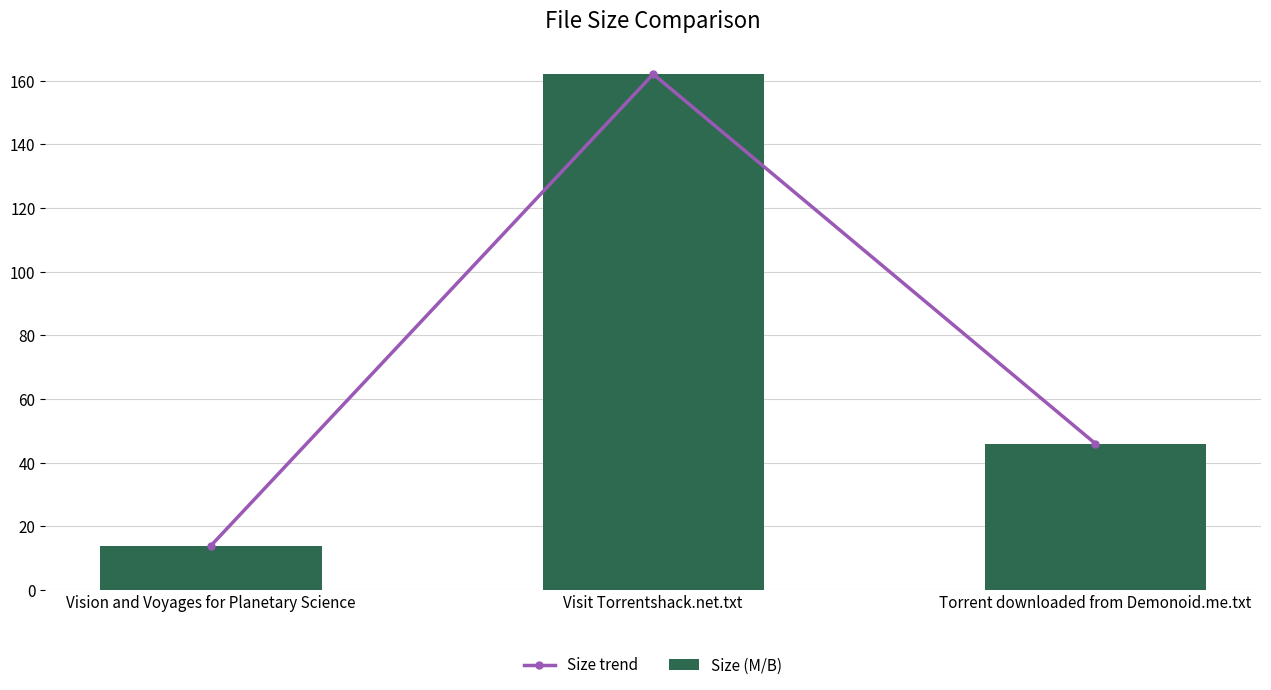

Between Vision and Voyages for Planetary Science and Torrent downloaded from Demonoid.me.txt, which is larger?

Torrent downloaded from Demonoid.me.txt